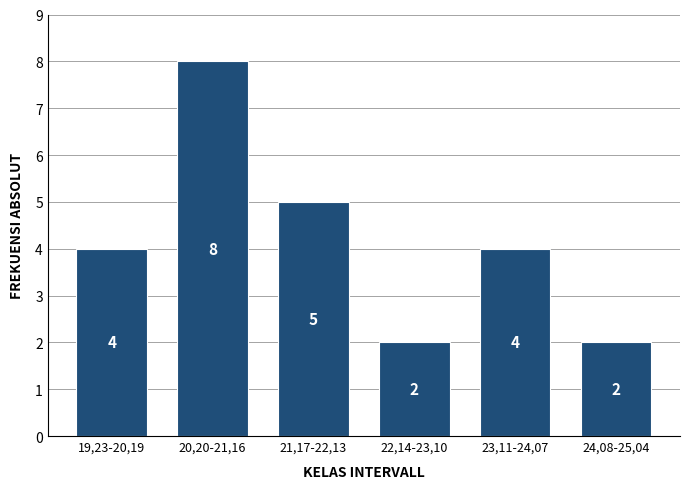

Reading right to left, transcribe all the data shown in this chart.

24,08-25,04=2	23,11-24,07=4	22,14-23,10=2	21,17-22,13=5	20,20-21,16=8	19,23-20,19=4